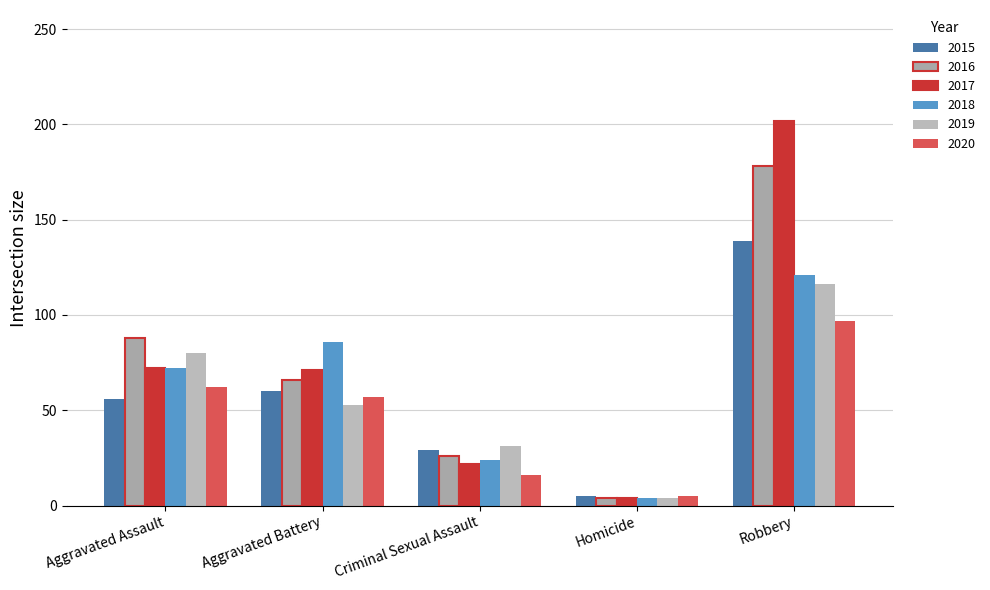

What position from the left is Homicide?

4